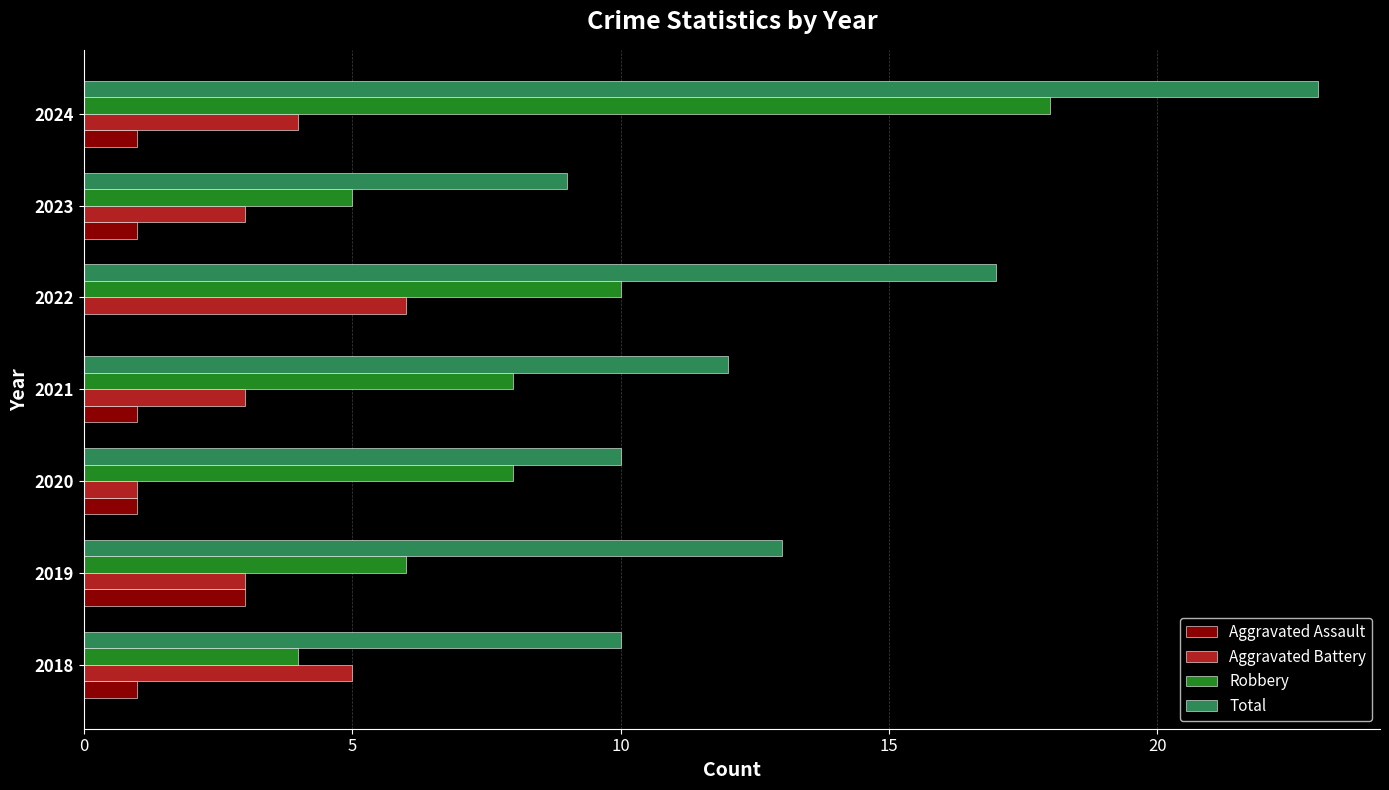

At which label does Aggravated Assault reach its peak?

2019